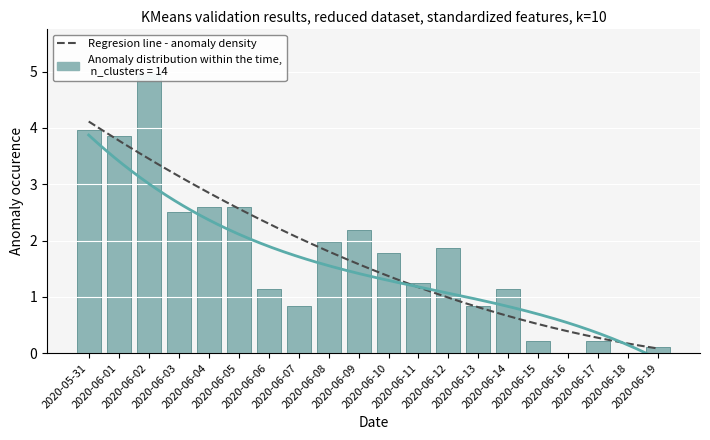

Are the bars horizontal?

No